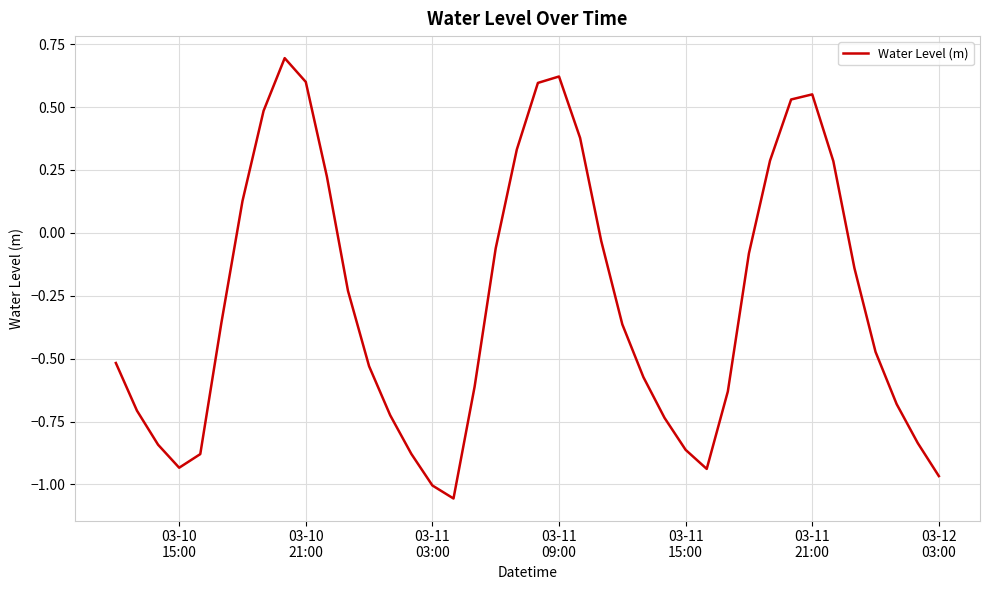

What is the difference between the maximum and minimum values?

1.8